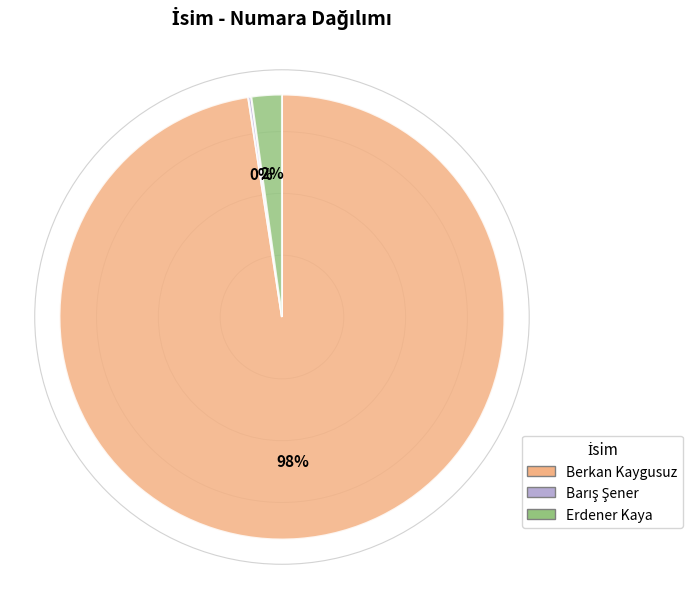

The Erdener Kaya slice represents 2% of the pie. True or false?

True